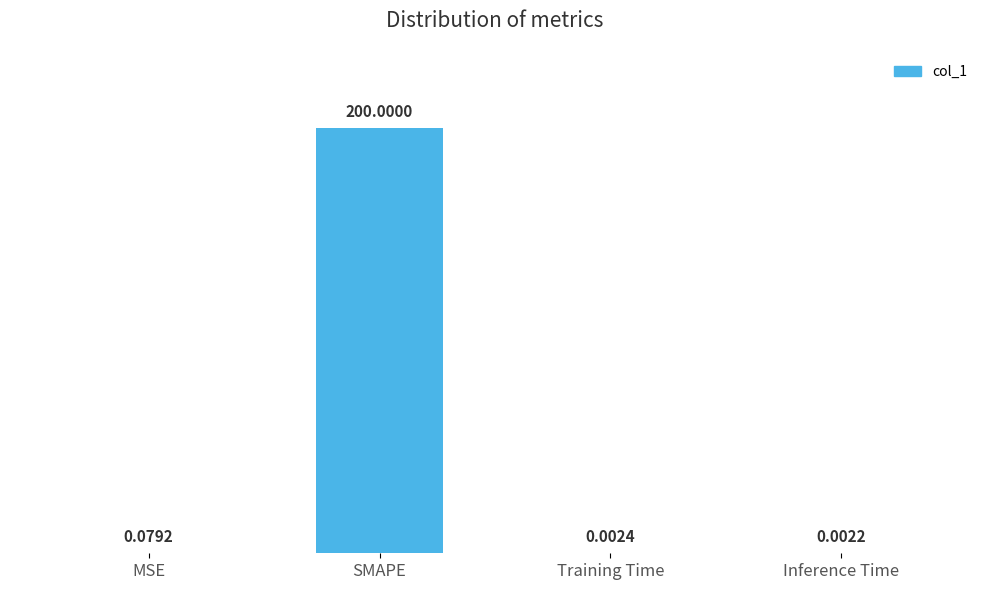

What is the change in value from SMAPE to Training Time?

-200.0